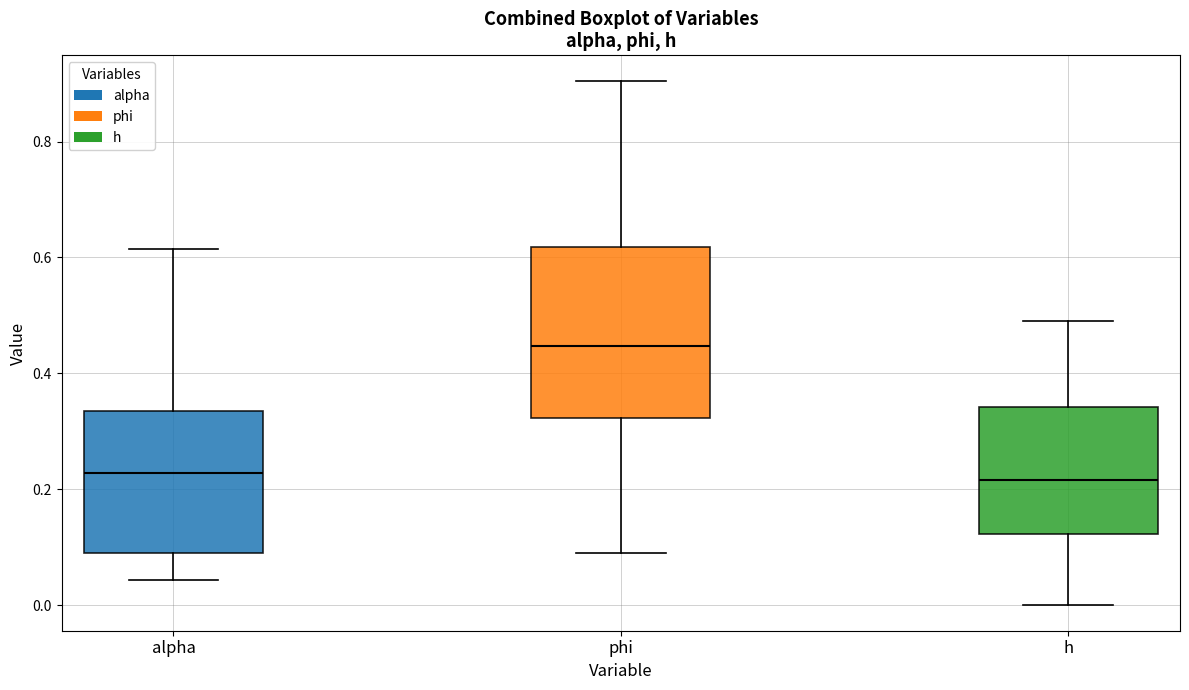

Which box is the tallest, from its lower edge to its upper edge?

phi